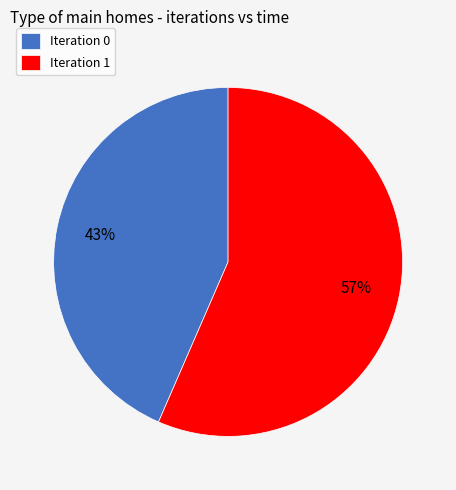

How many slices are in this pie chart?

2